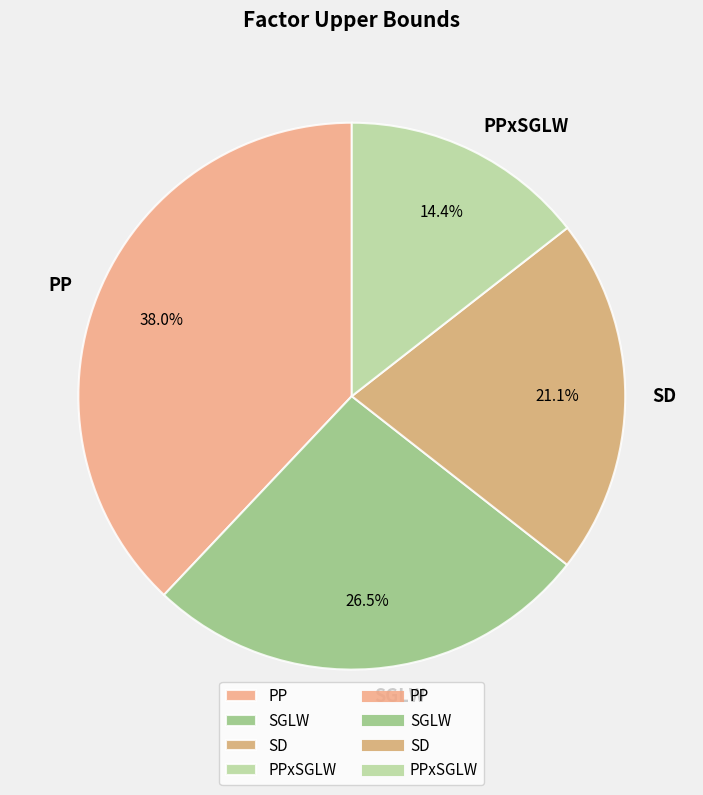

To the nearest percent, what is the difference between the PP and SD slice percentages?

17%